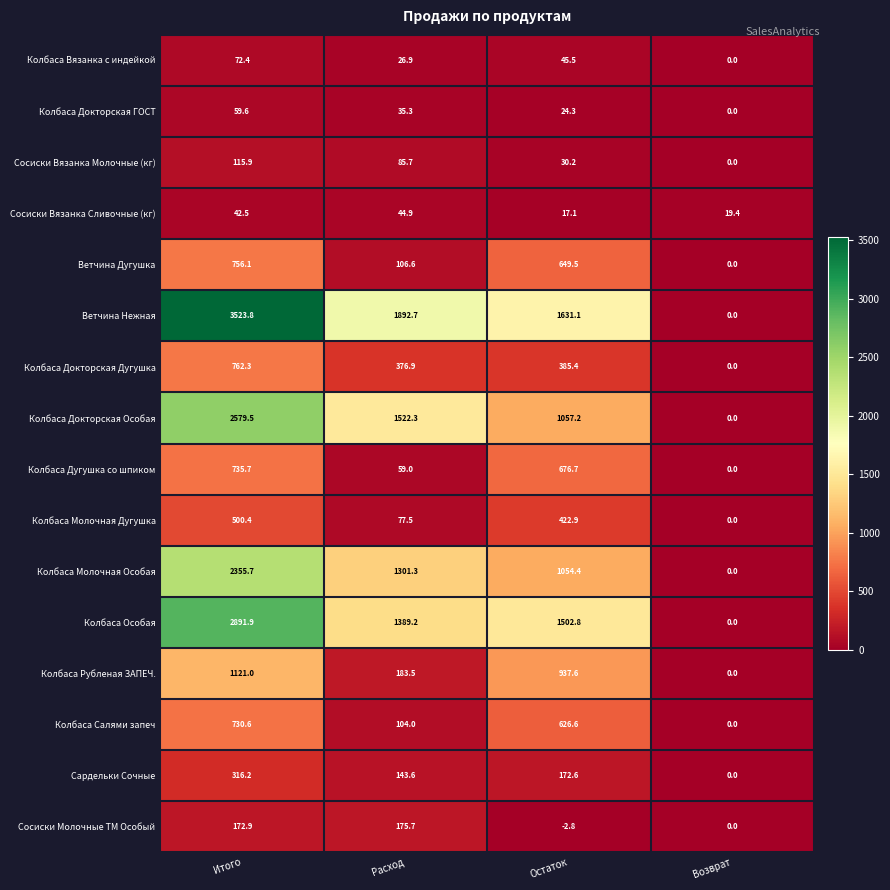

How many distinct data groups are displayed?

16